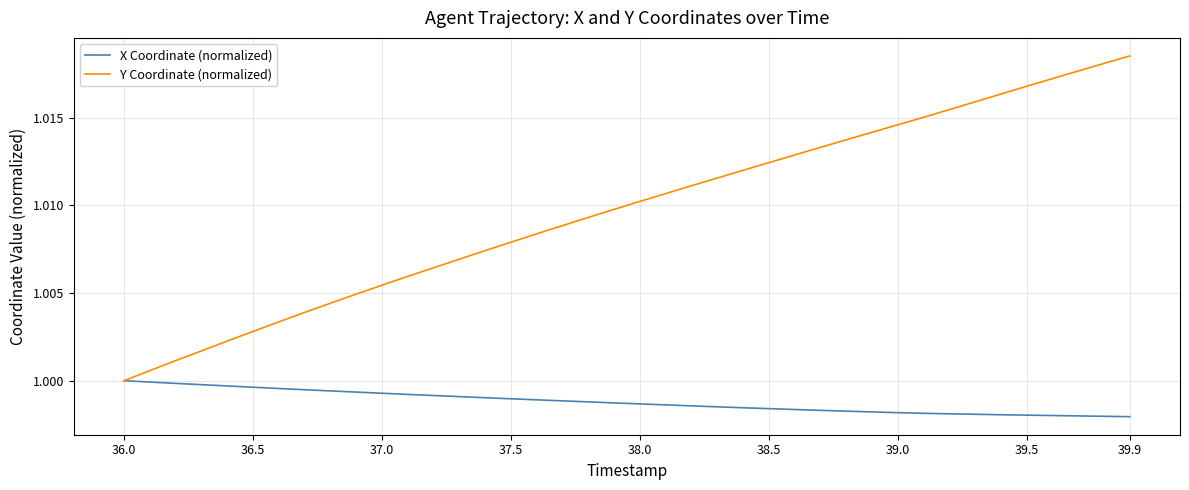

Which series has the widest spread of values?

Y Coordinate (normalized)